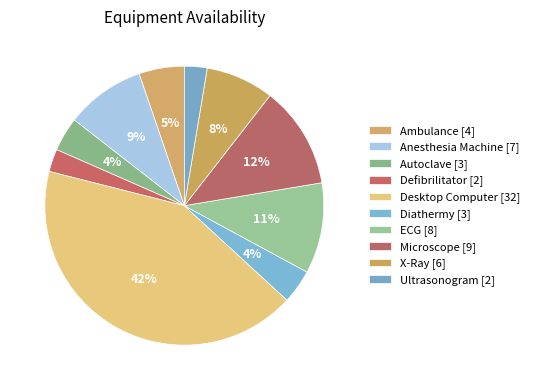

How many slices are in this pie chart?

10